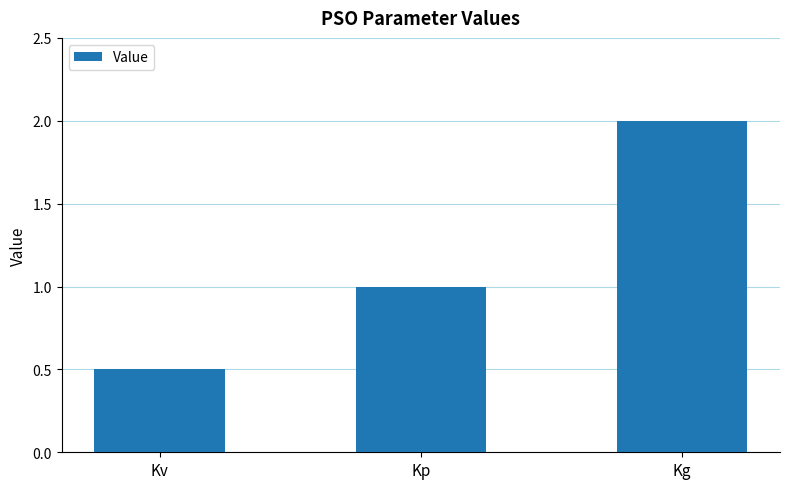

What is the difference between the maximum and minimum values?

1.5